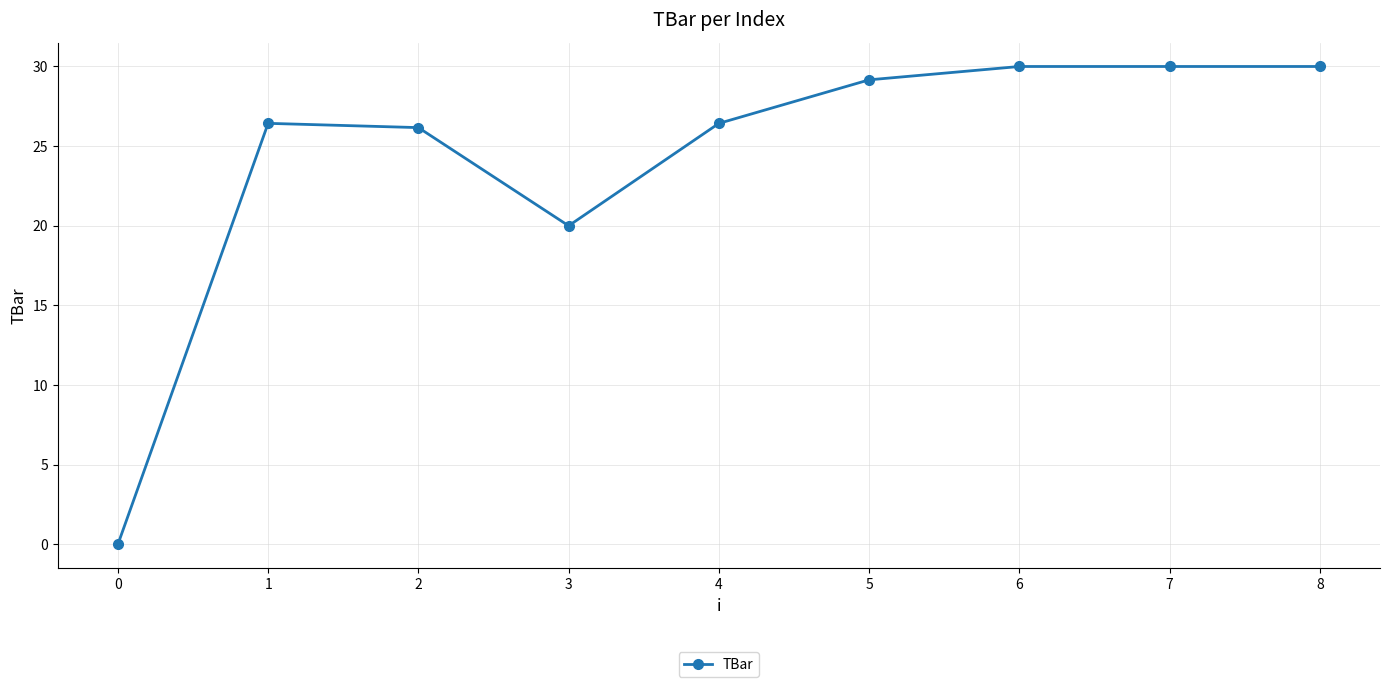

True or false: the data shows 0.0 at 0.

True